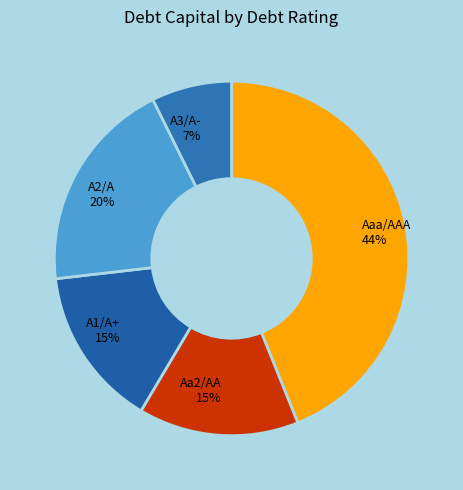

Does any single category account for the majority?

No